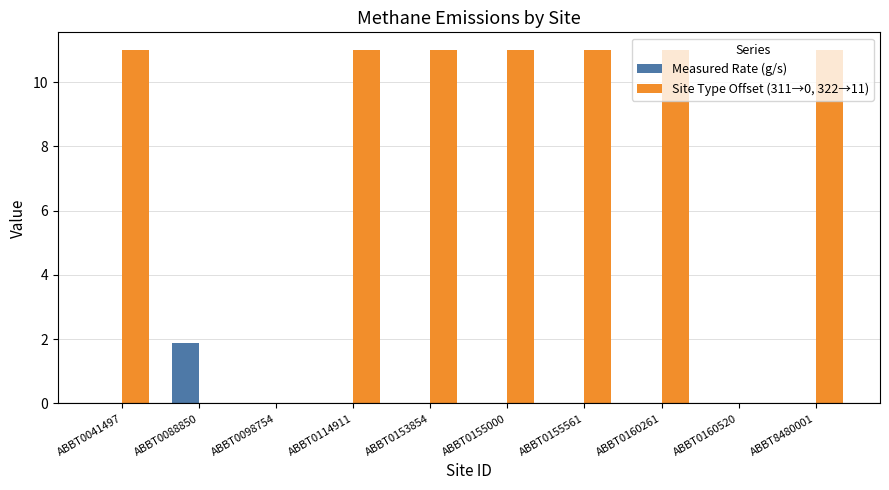

Which series has the widest spread of values?

Site Type Offset (311→0, 322→11)